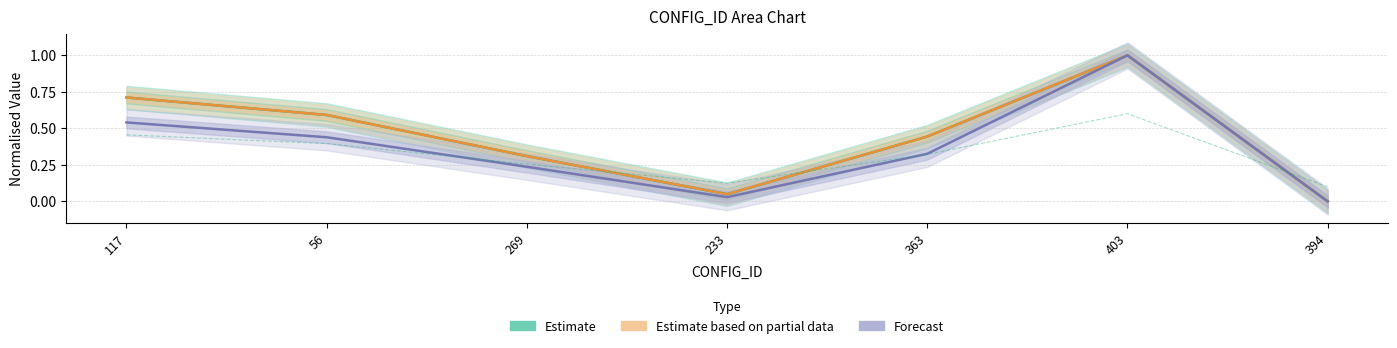

What value does the MRG series have at 269?

0.3